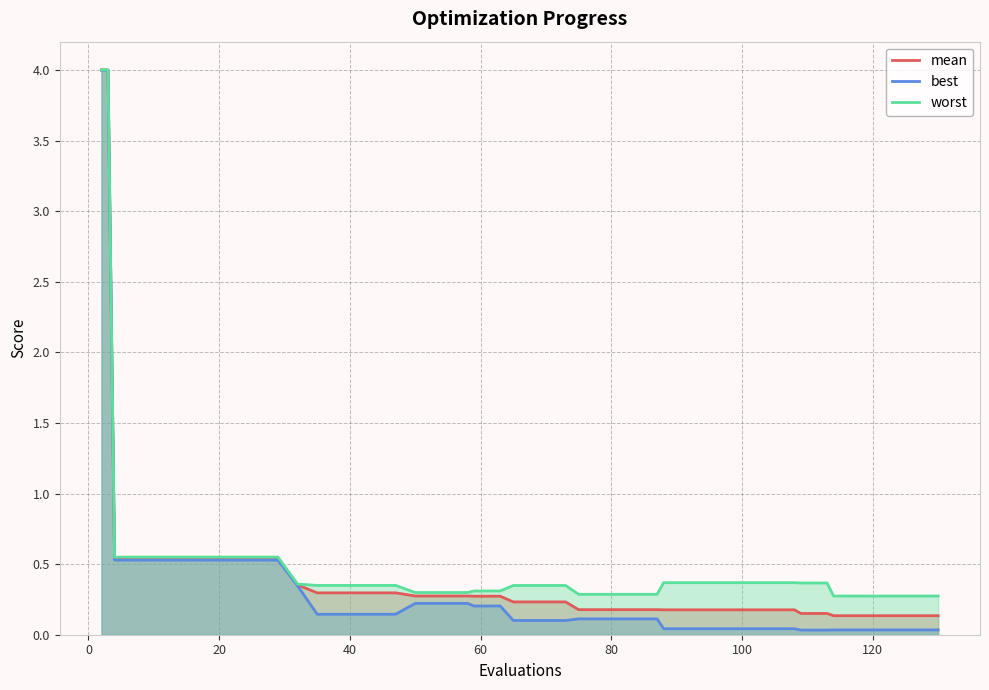

List the series in order of their overall mean, lowest first.

best, mean, worst